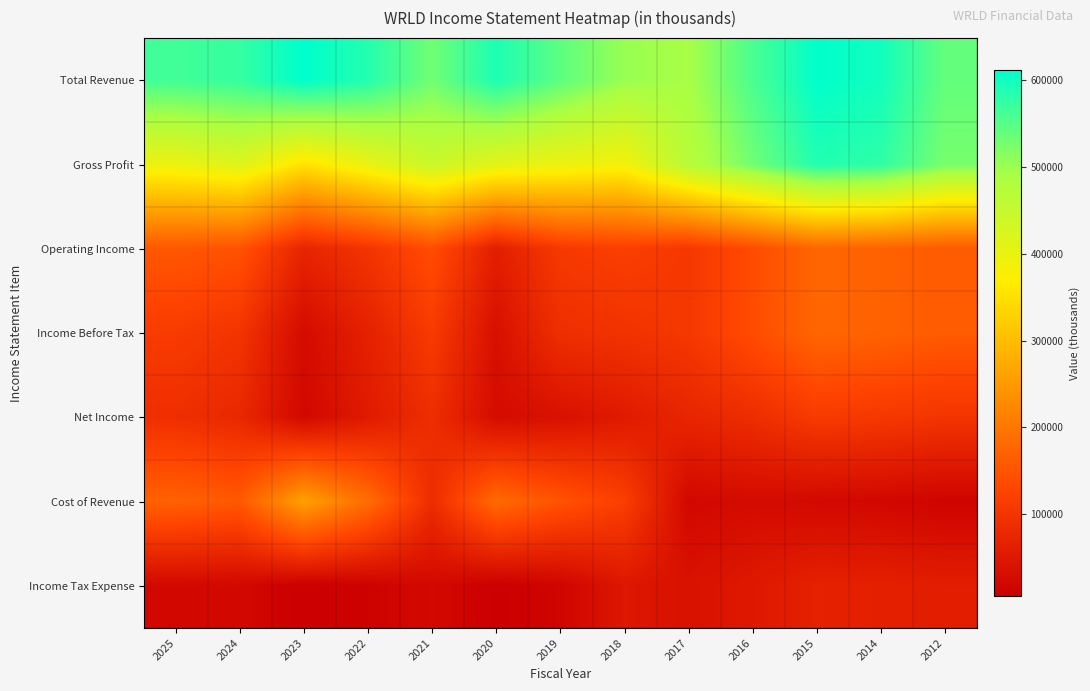

At how many categories does at least one series exceed 305456?

13